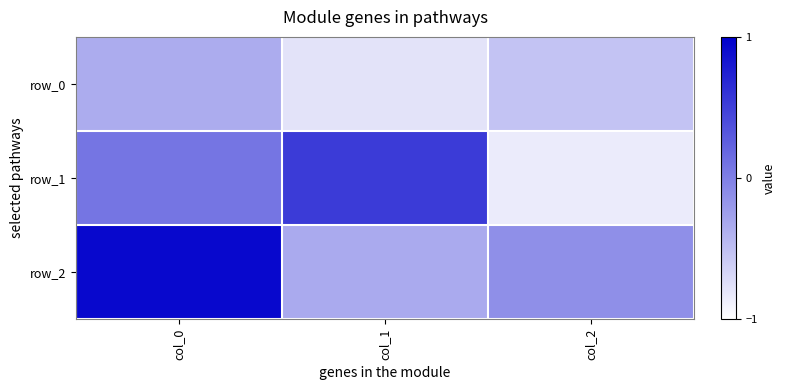

What value does the row_0 series have at col_1?

-0.8